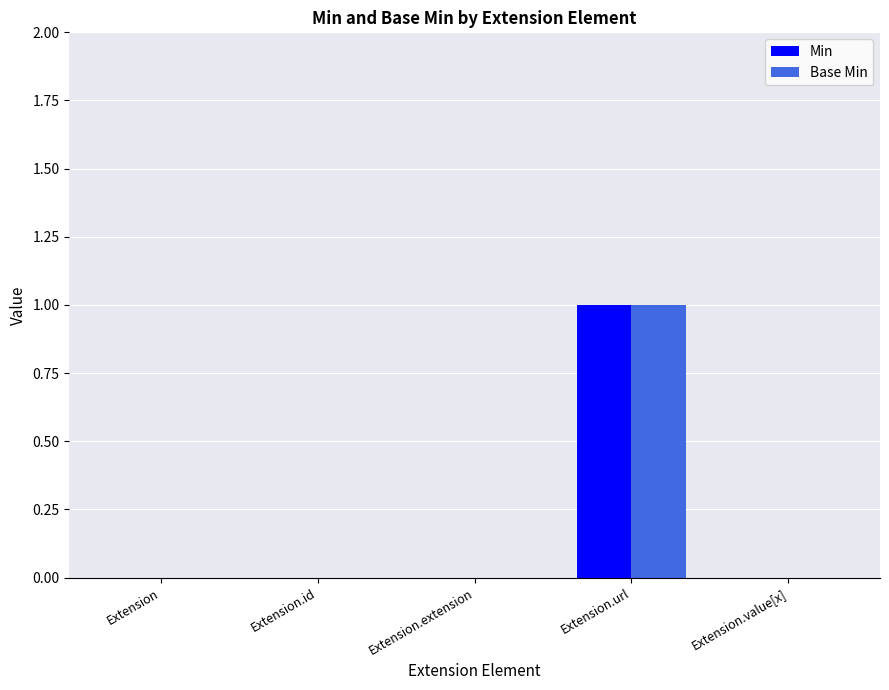

How many groups of bars are there?

5